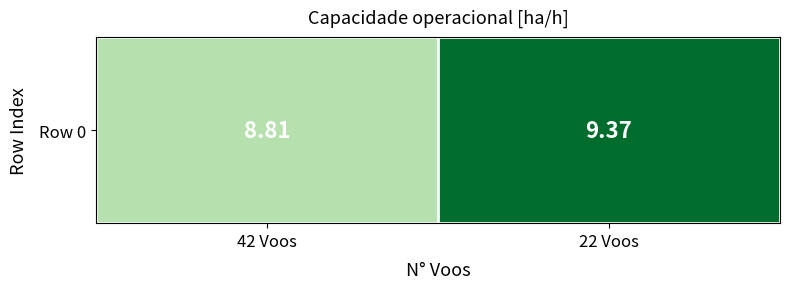

What is the smallest value displayed?

8.8